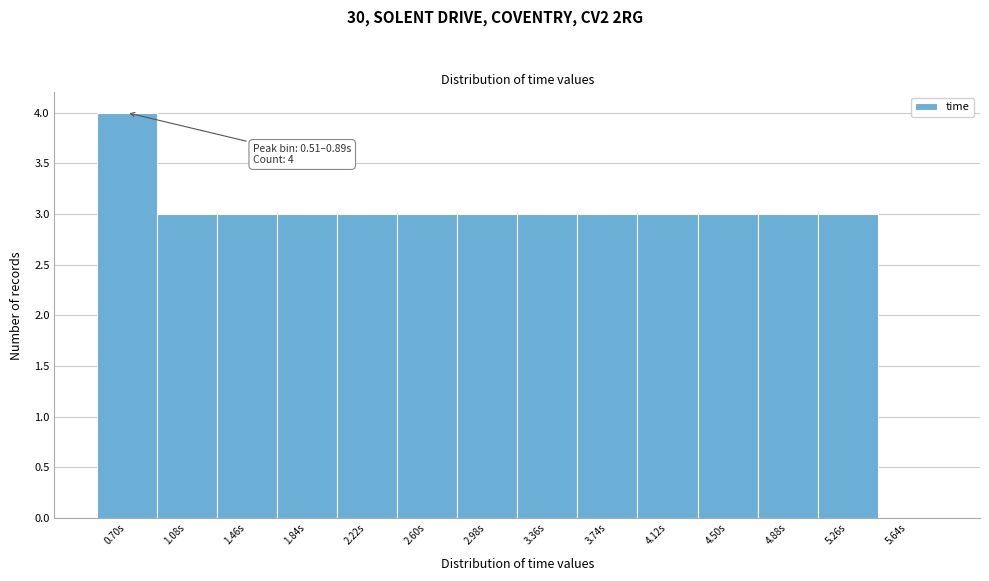

Over which range of the x-axis is the bar tallest?

0.50 to 0.90